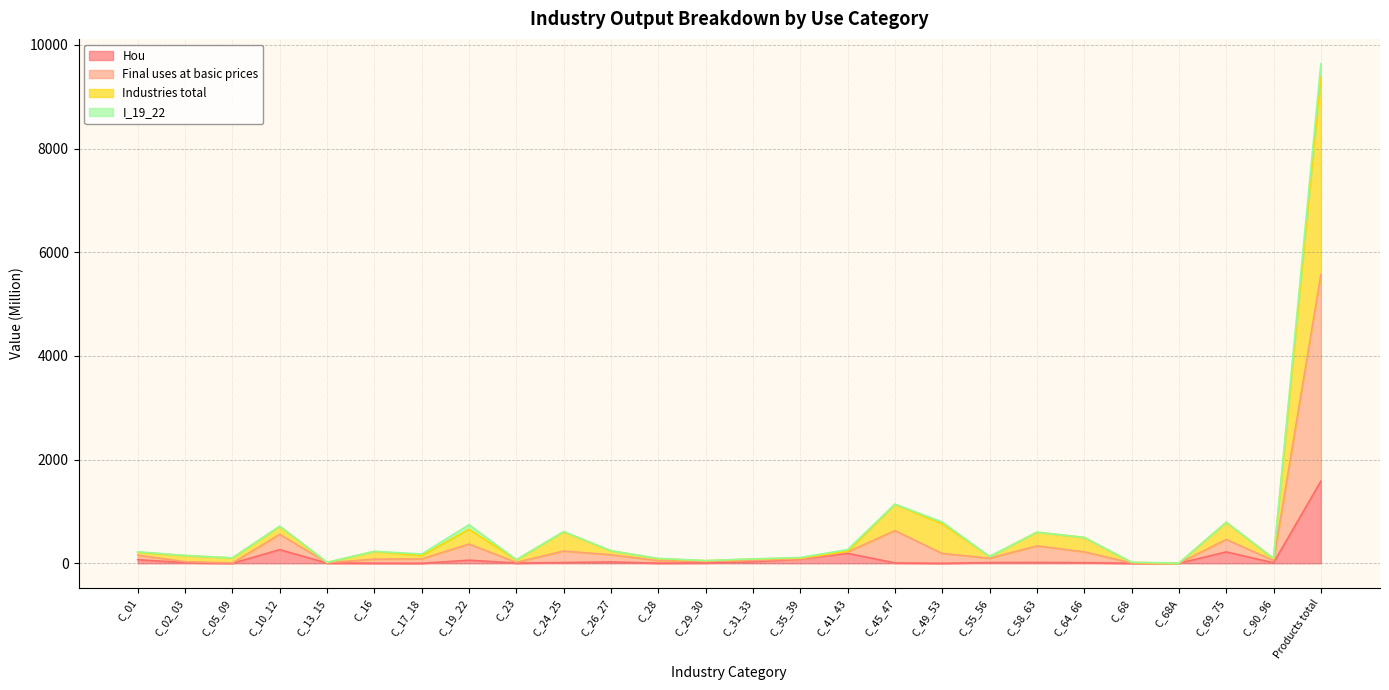

True or false: Hou and Final uses at basic prices cross at least once.

False